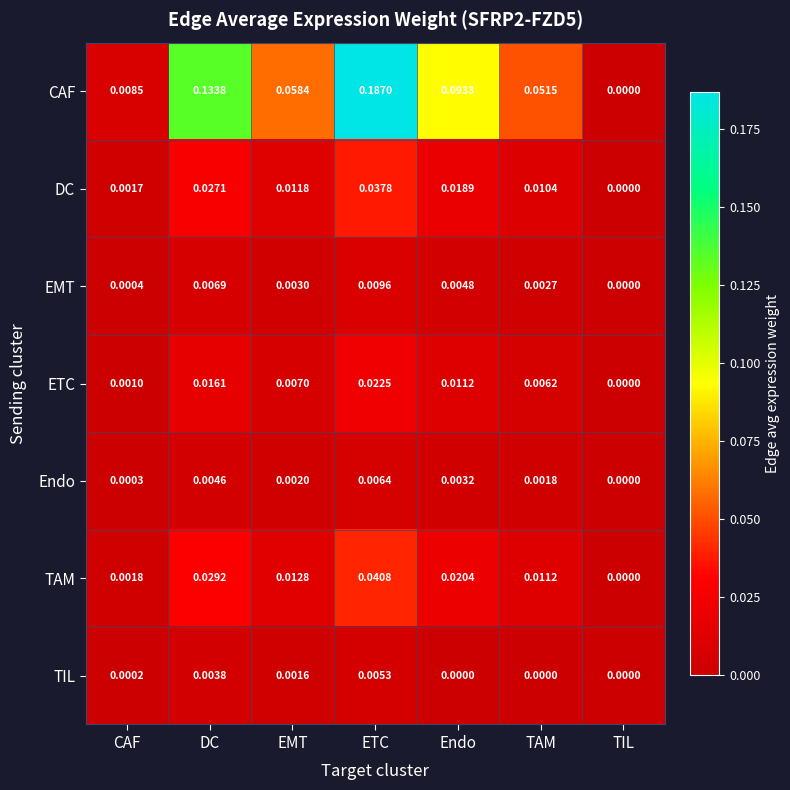

At which label is EMT closest to 0?

TIL